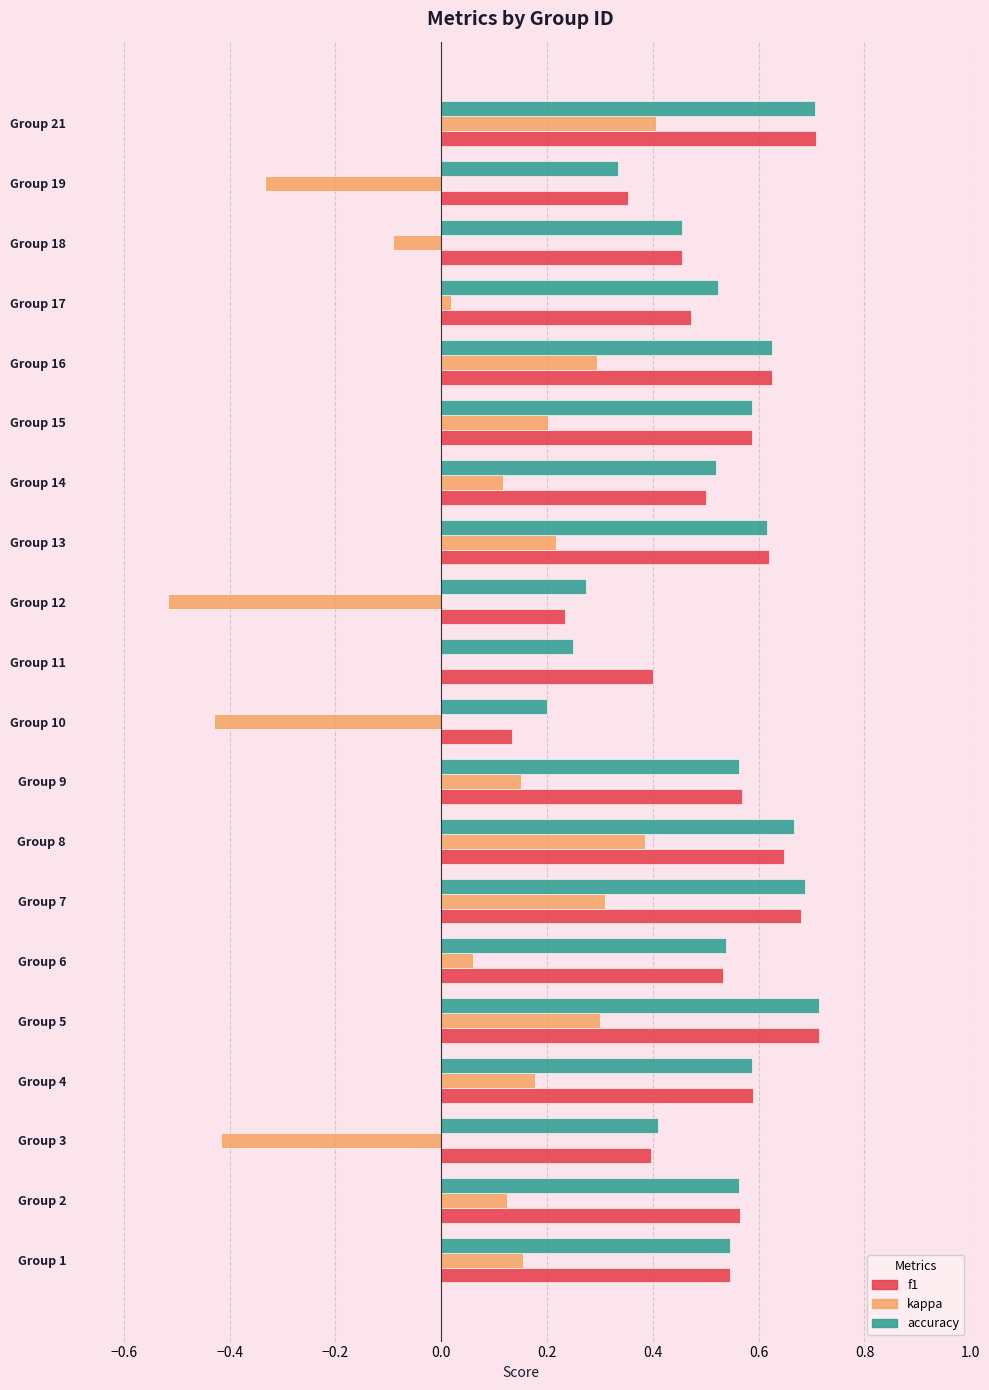

What is the sum of the accuracy values at Group 6 and Group 16?

1.2